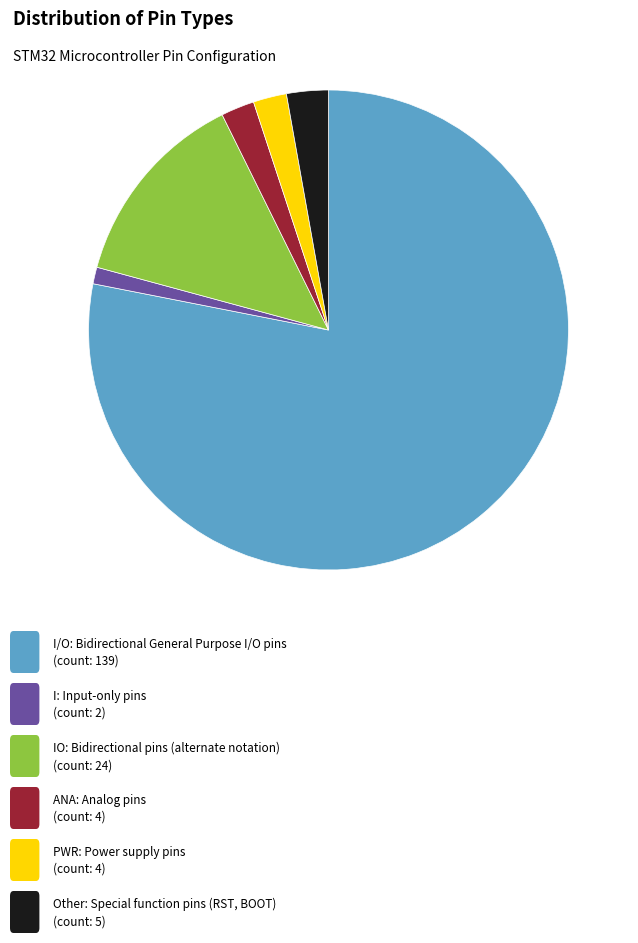

Does any single category account for the majority?

Yes